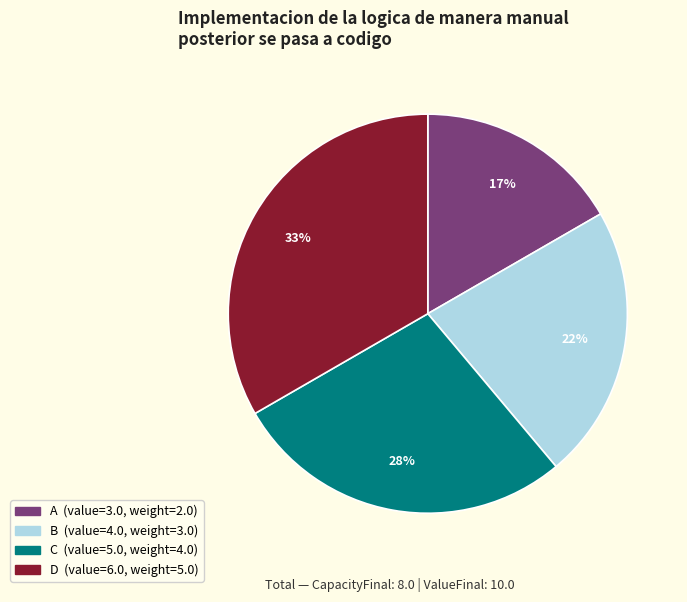

Between C and D, which is larger?

D